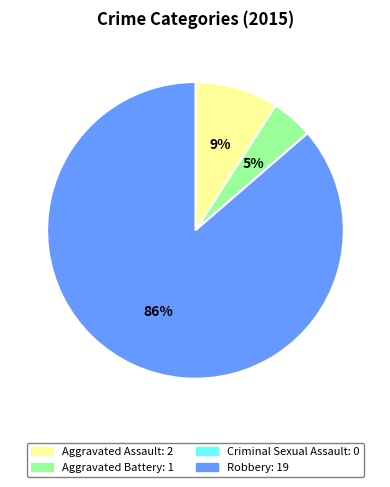

What percentage is the Aggravated Assault slice, to the nearest percent?

9%